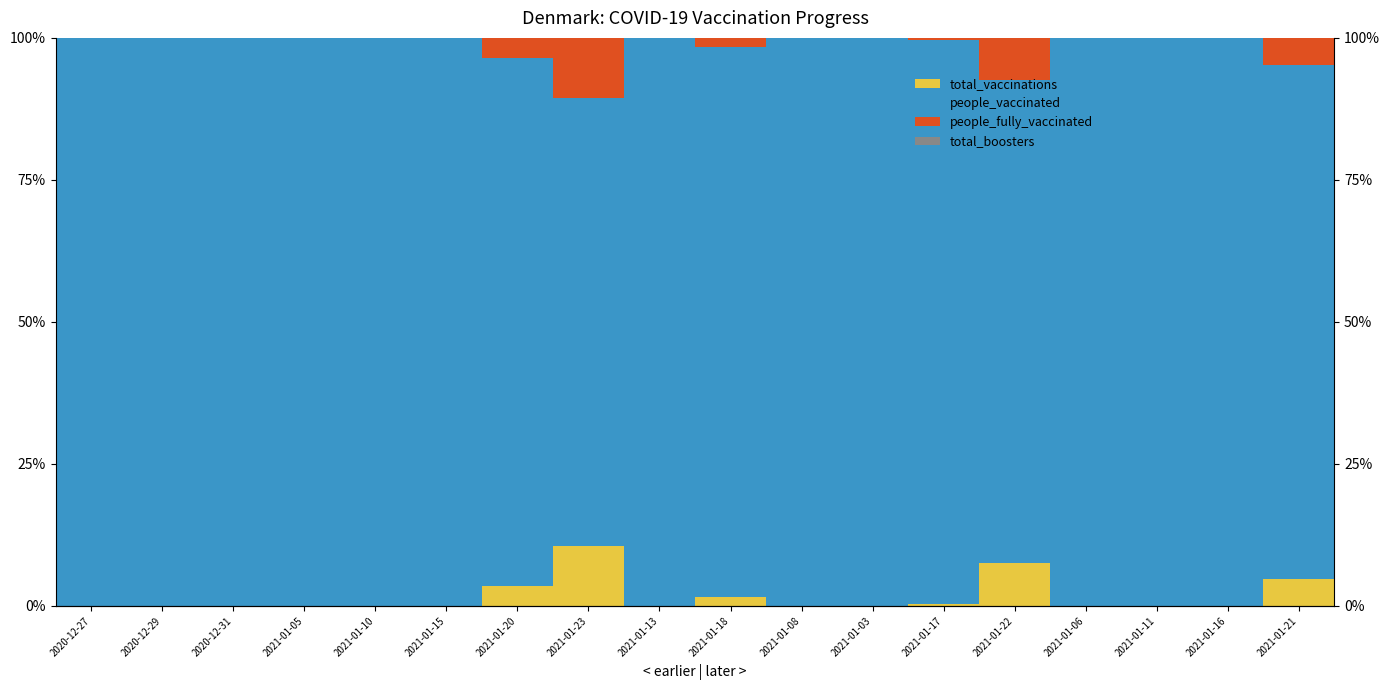

Which series has the largest total across all categories?

people_vaccinated